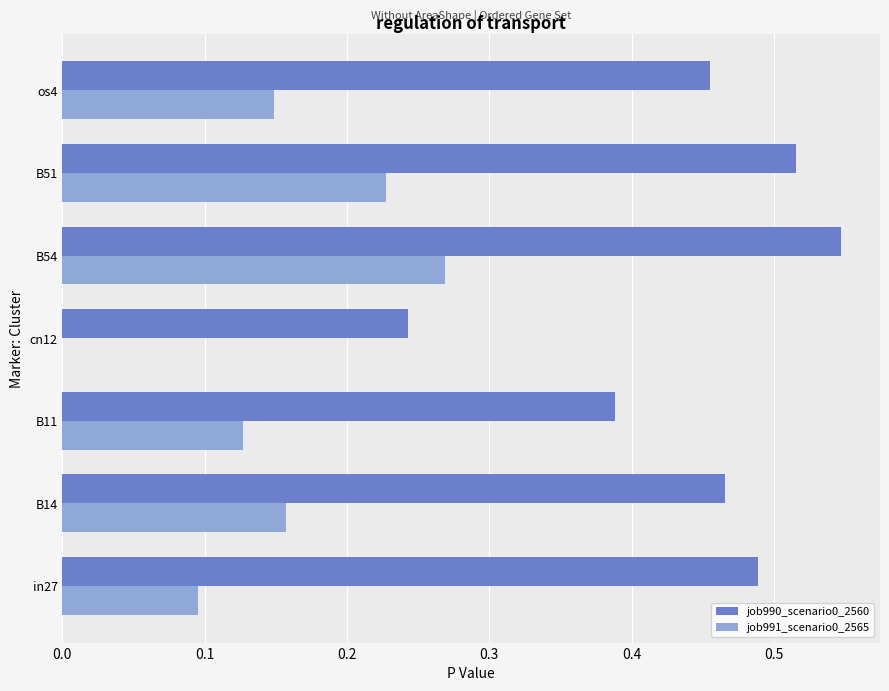

What is the sum of all job991_scenario0_2565 values?

1.0